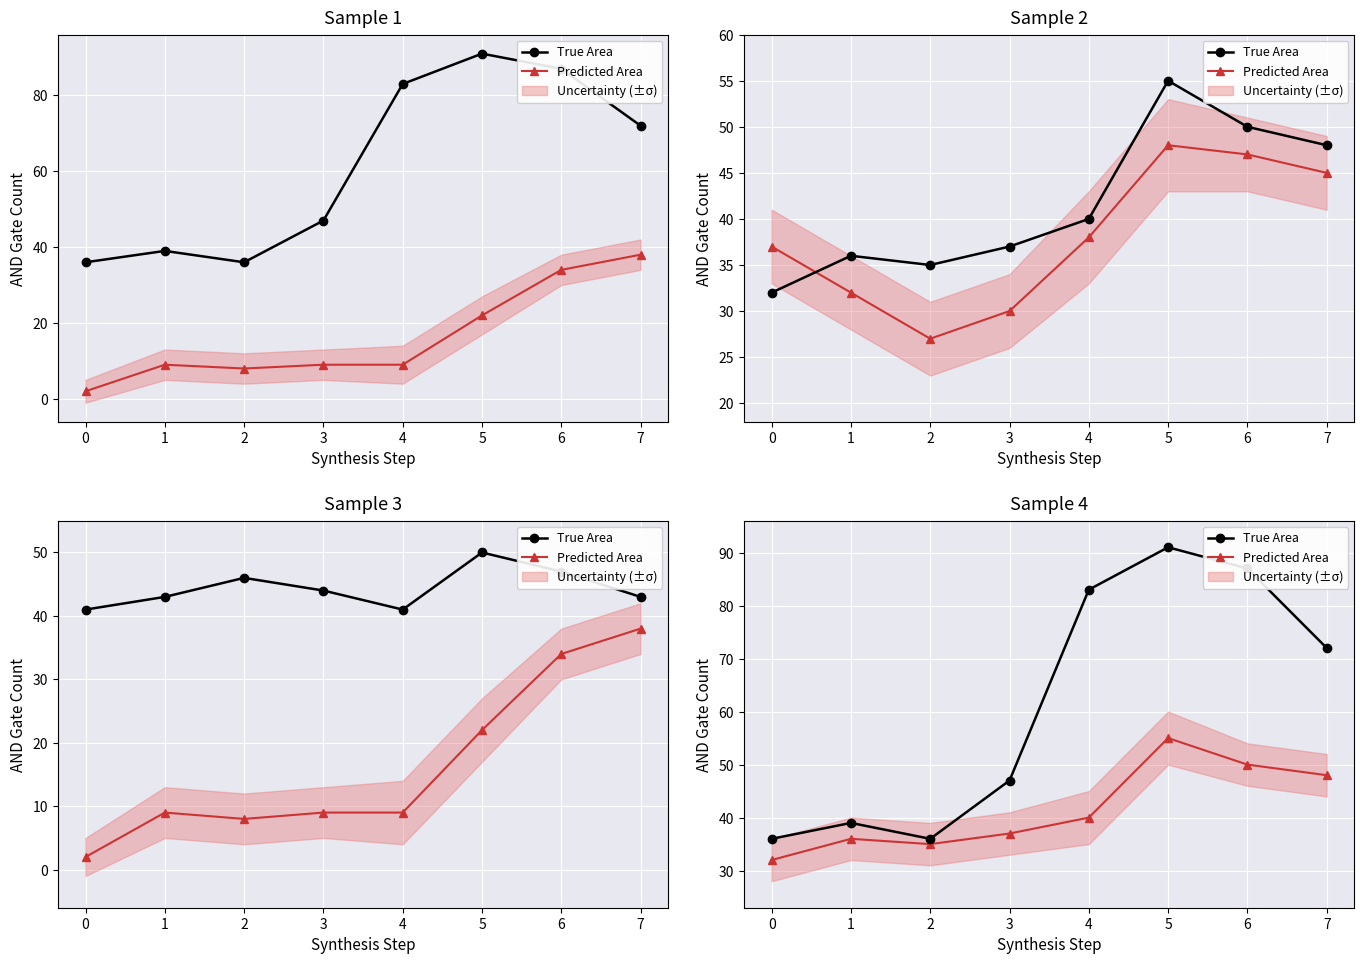

What is the total value across all series at 2?

71